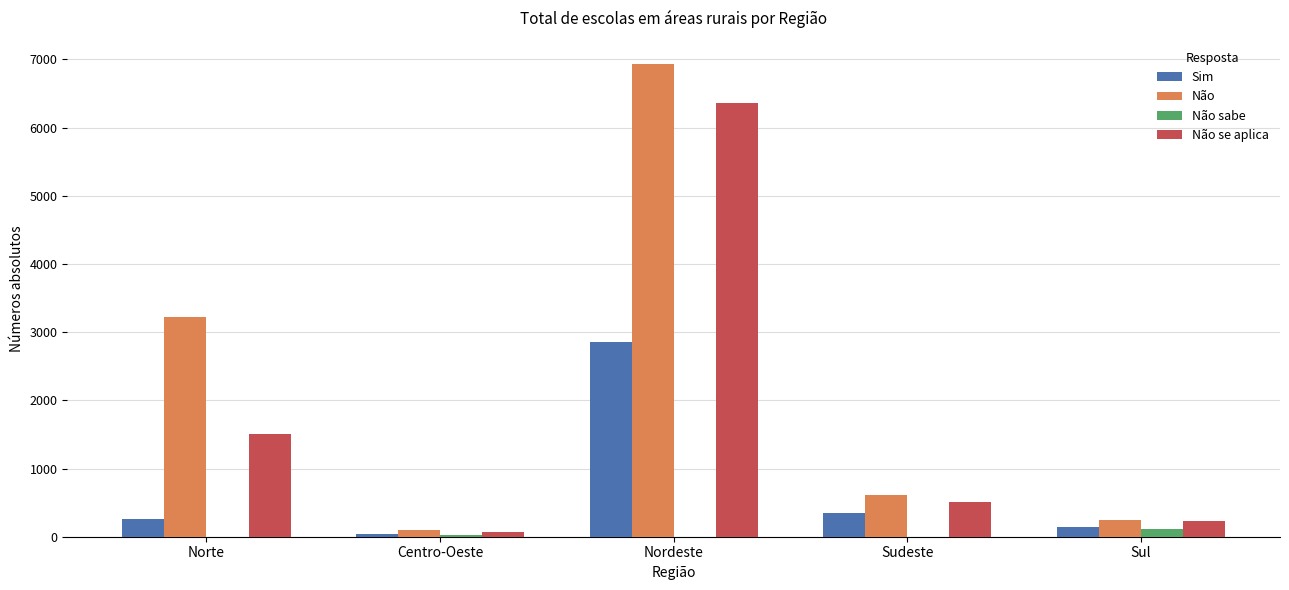

What are all the series names shown in the legend?

Sim, Não, Não sabe, Não se aplica